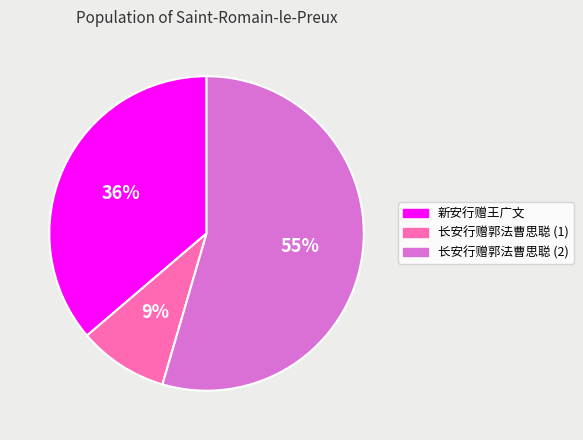

Is there any slice that represents more than half of the pie?

Yes